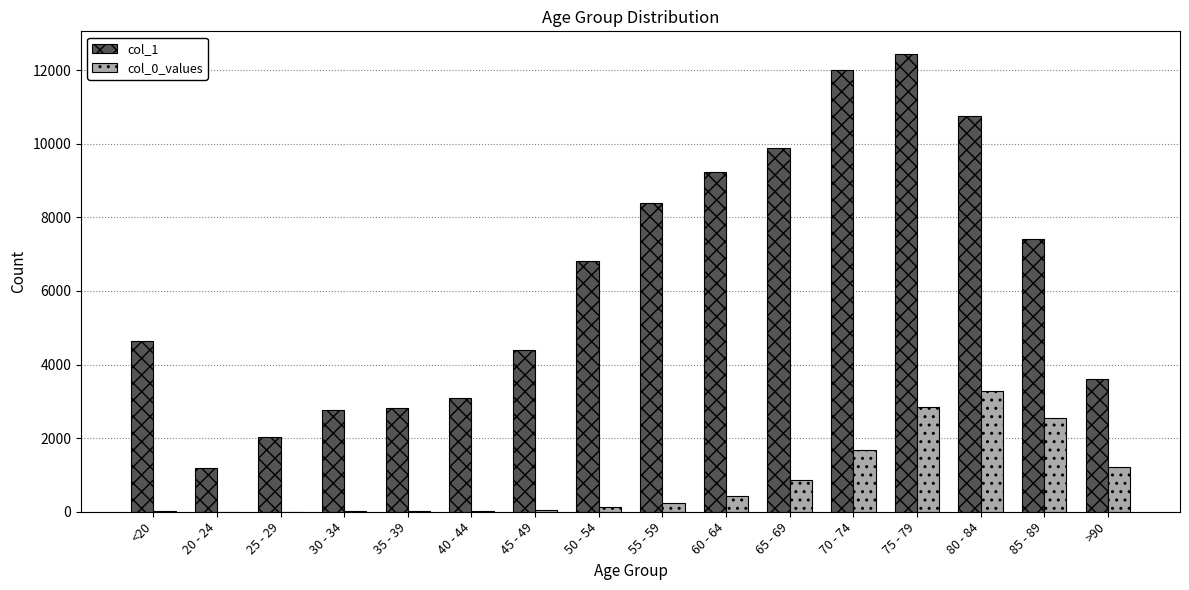

The value of col_1 at <20 is 7674. True or false?

False